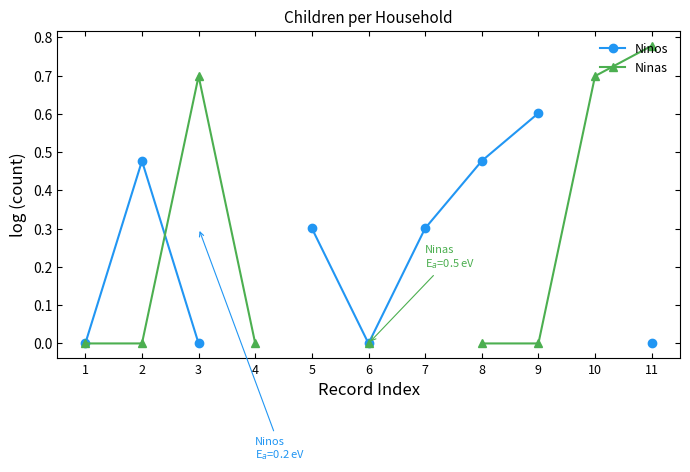

Where is the first local minimum for Ninos?

6